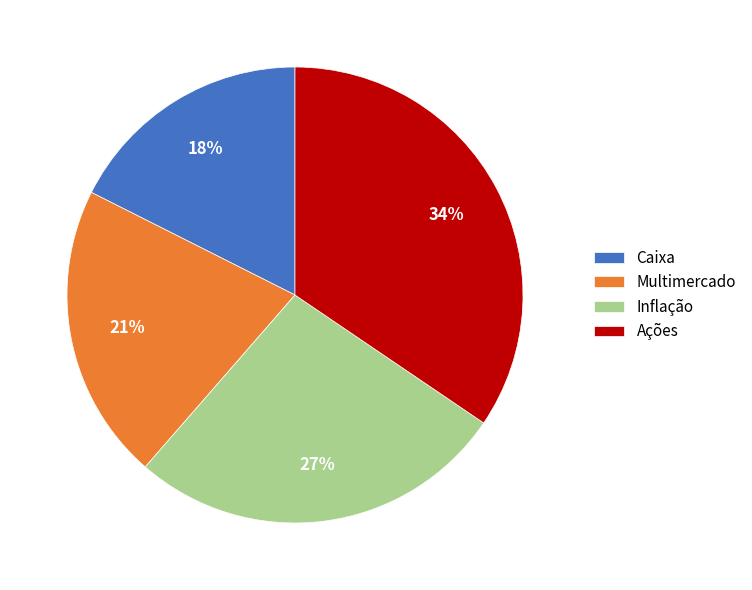

Does any single category account for the majority?

No